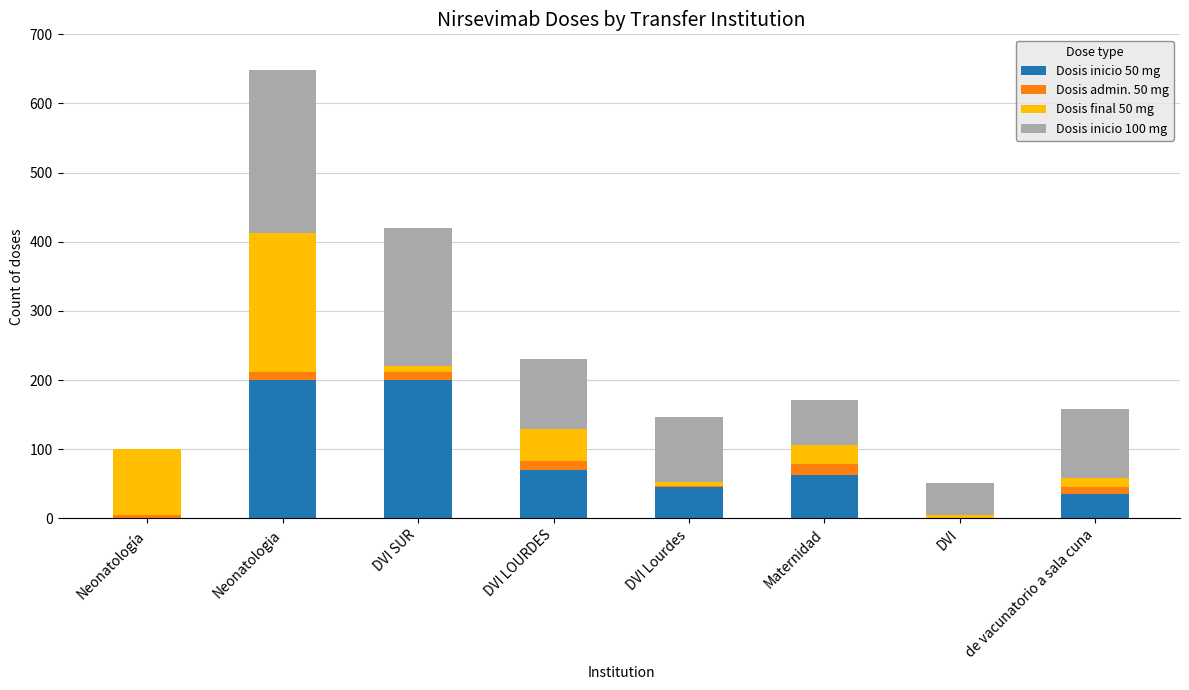

At which category is the sum across all series the highest?

Neonatologia